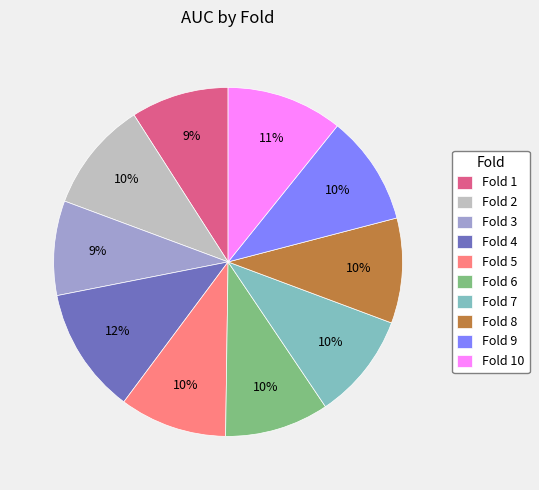

To the nearest percent, what is the difference between the largest and smallest slice percentages?

3%